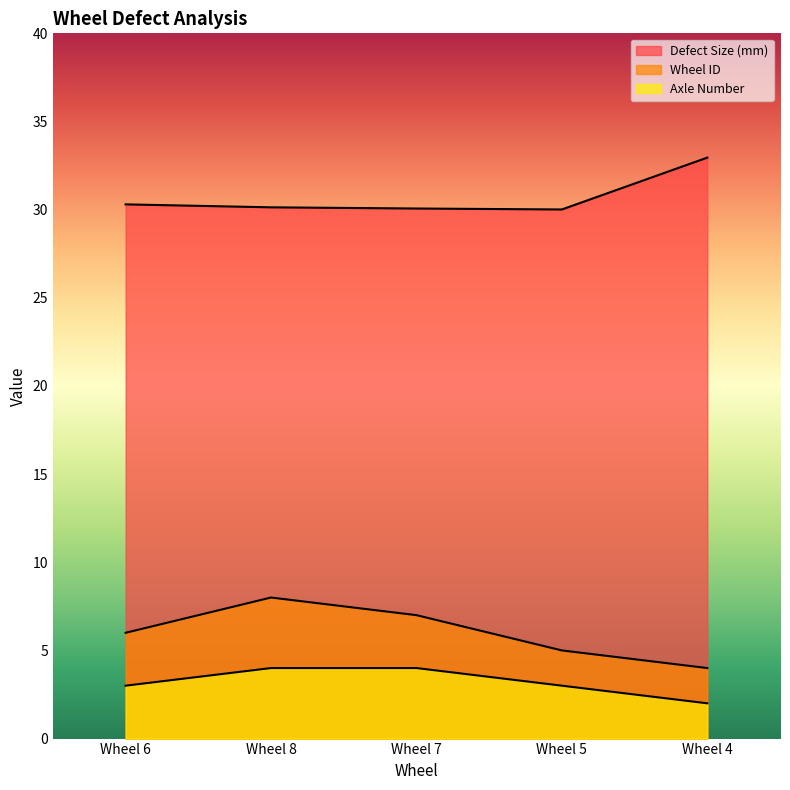

At how many categories does at least one series exceed 7?

5